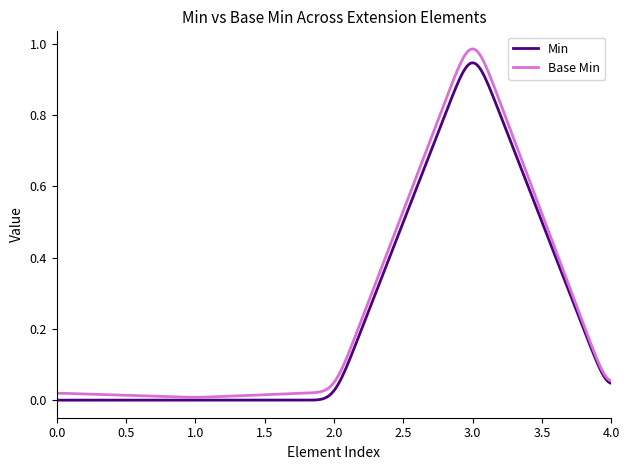

Which series has the widest spread of values?

Base Min